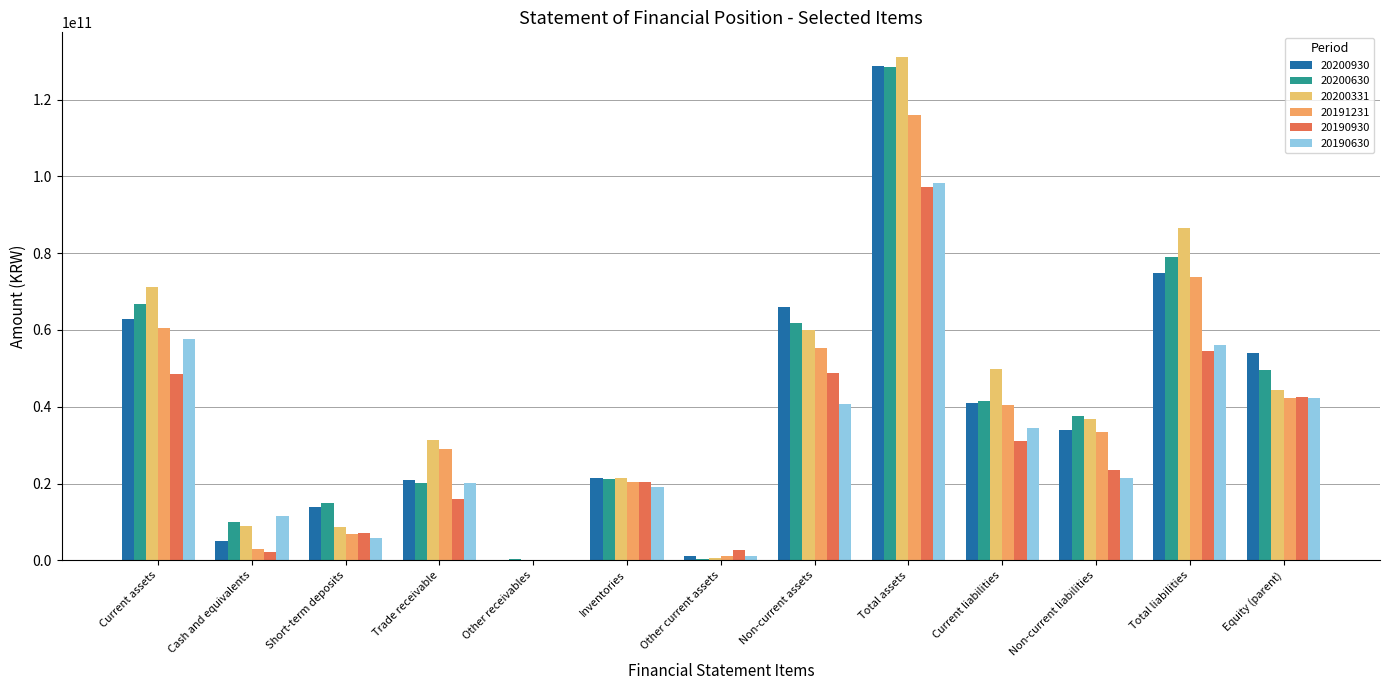

What is the label of the 8th bar from the right?

Inventories